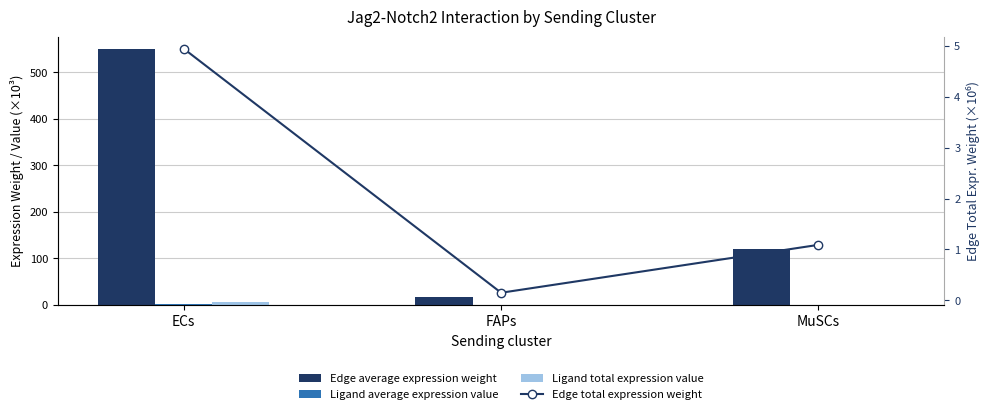

Which category has the lowest value in the Edge total expression weight series?

FAPs